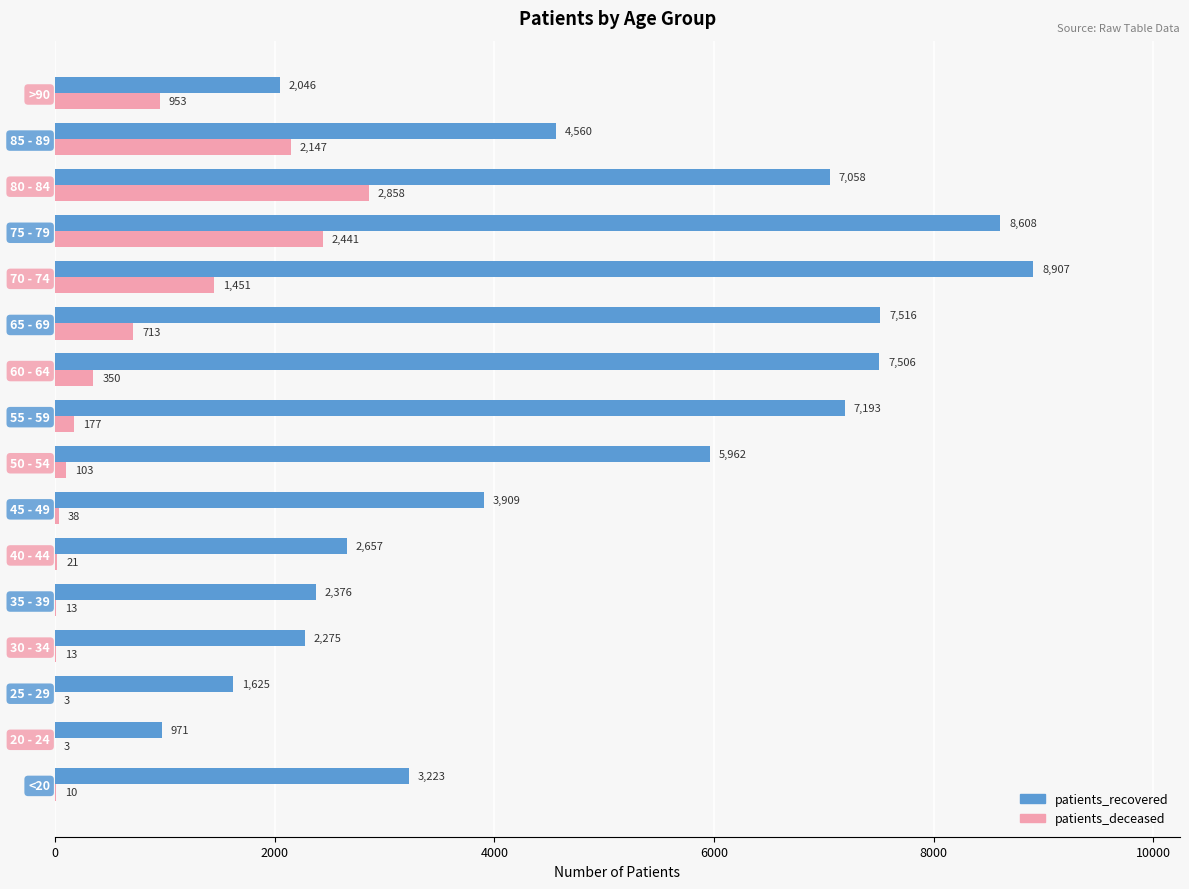

At which label does patients_recovered reach its peak?

70 - 74